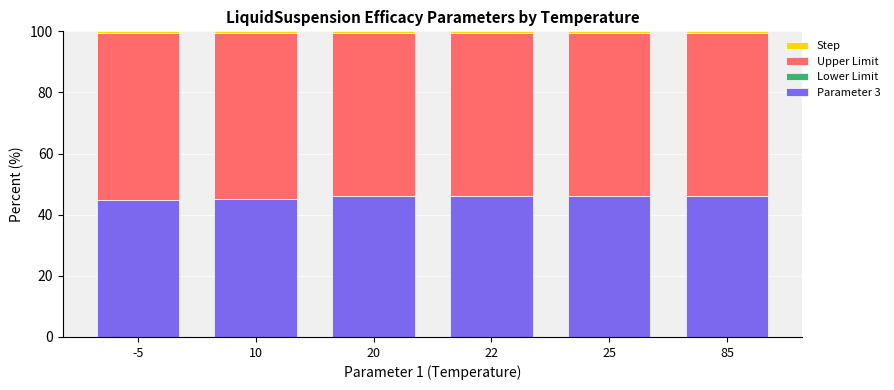

What is the minimum value for Parameter 3?

44.9